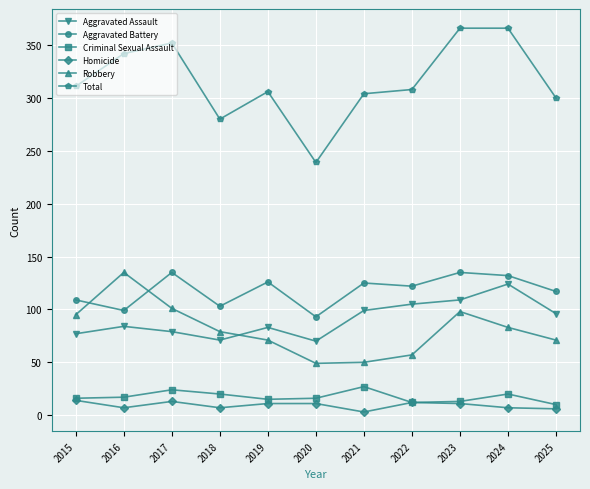

True or false: Aggravated Assault and Total cross at least once.

False